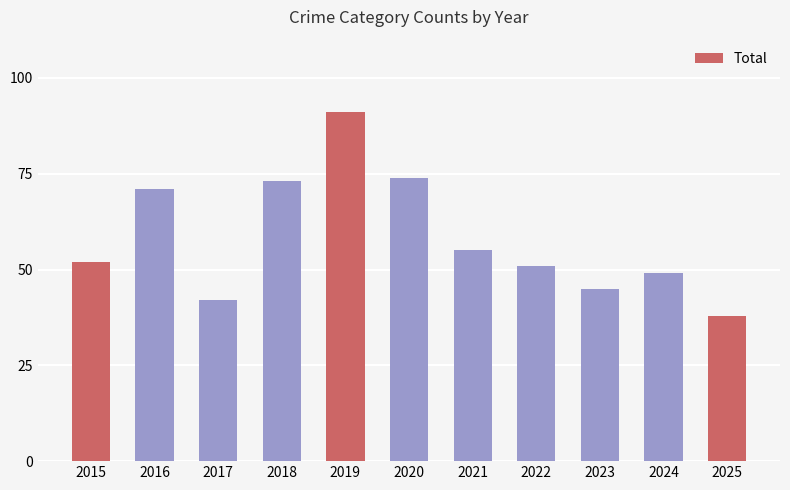

Rank the categories by value from lowest to highest.

2025, 2017, 2023, 2024, 2022, 2015, 2021, 2016, 2018, 2020, 2019